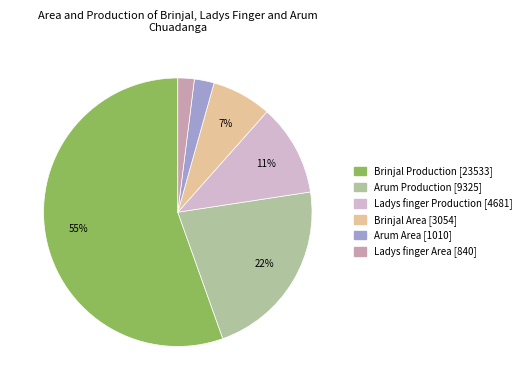

To the nearest percent, what is the average slice percentage?

17%